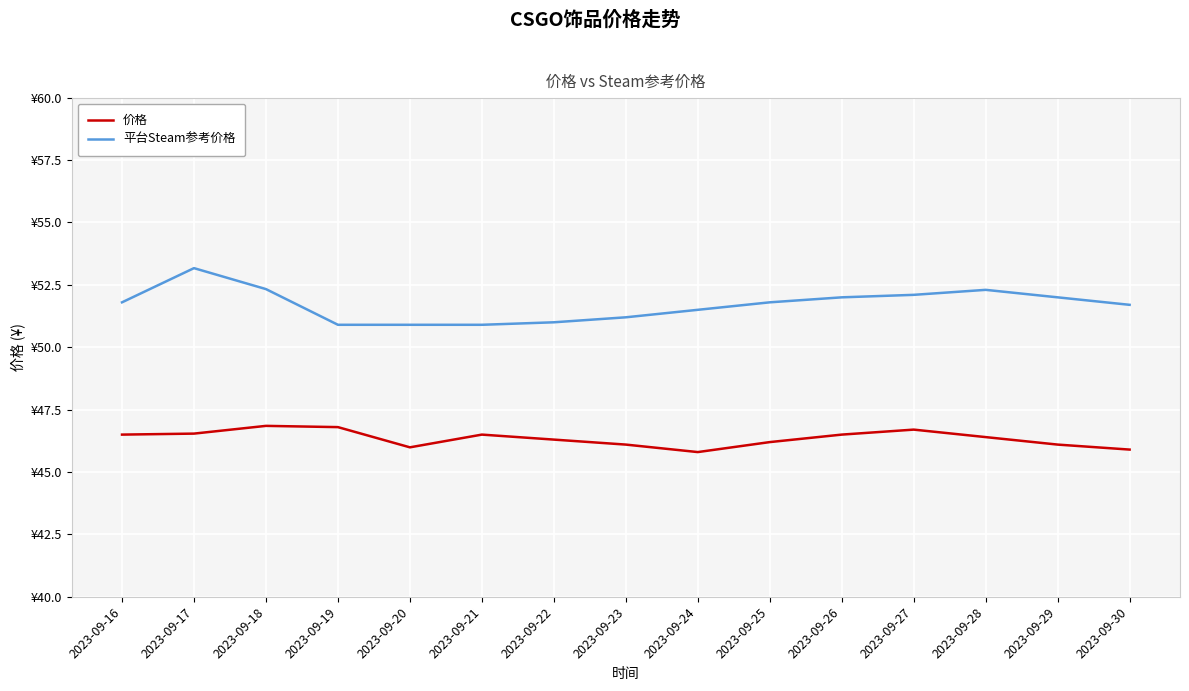

What is the value of the 价格 point at the 12th from the left?

46.7